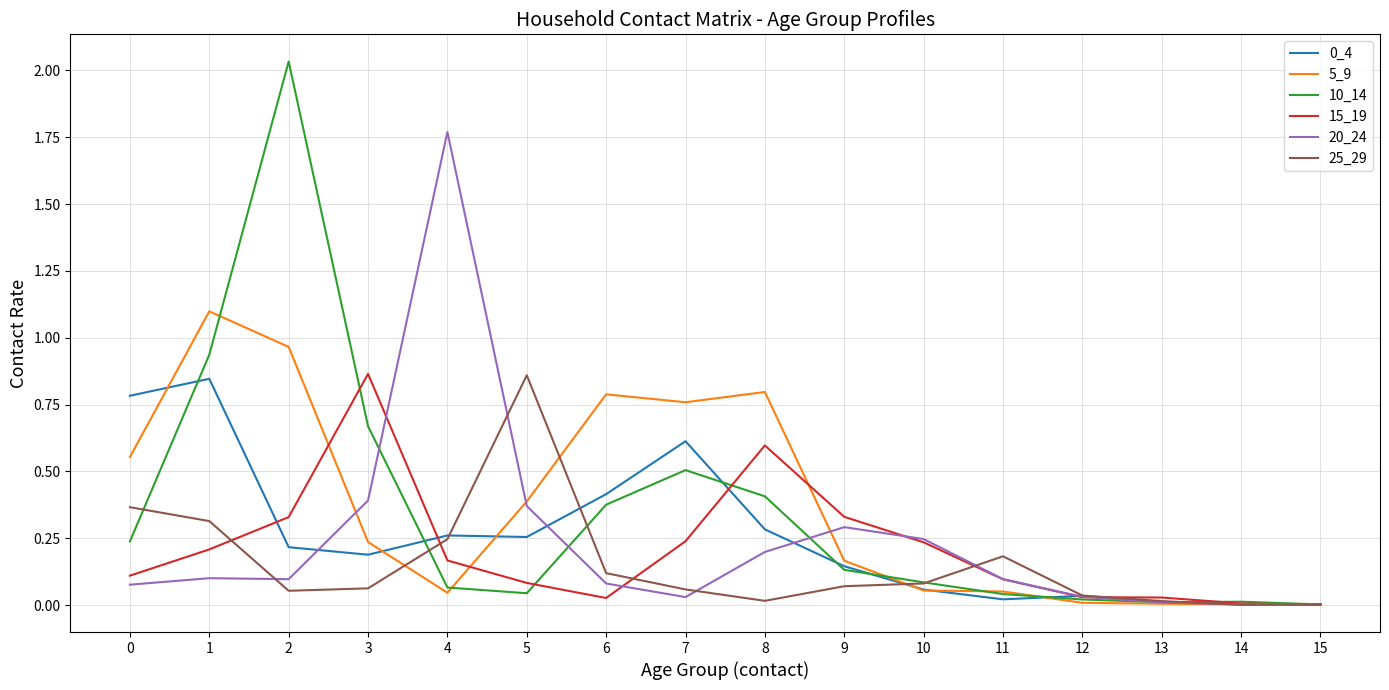

Which label corresponds to the largest value in the chart?

2